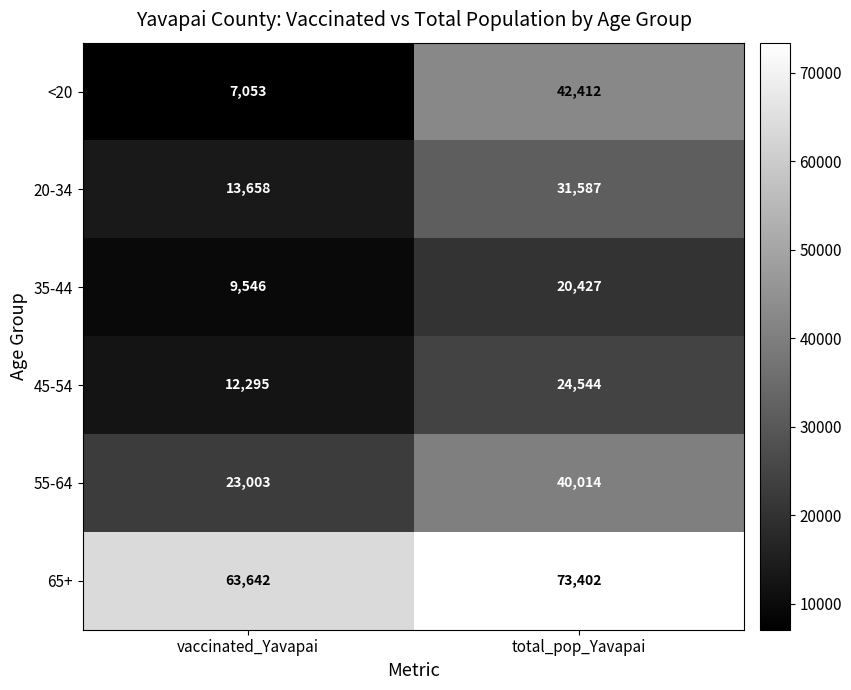

Which has a higher value, vaccinated_Yavapai or total_pop_Yavapai?

total_pop_Yavapai